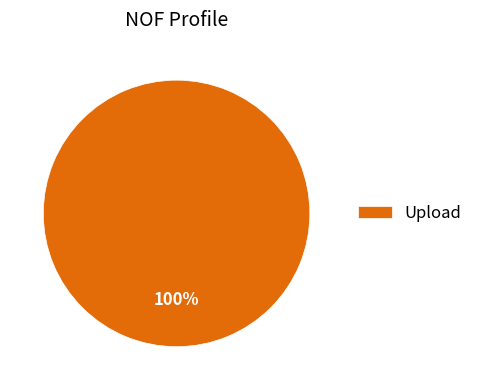

Rank the categories by value from lowest to highest.

Upload